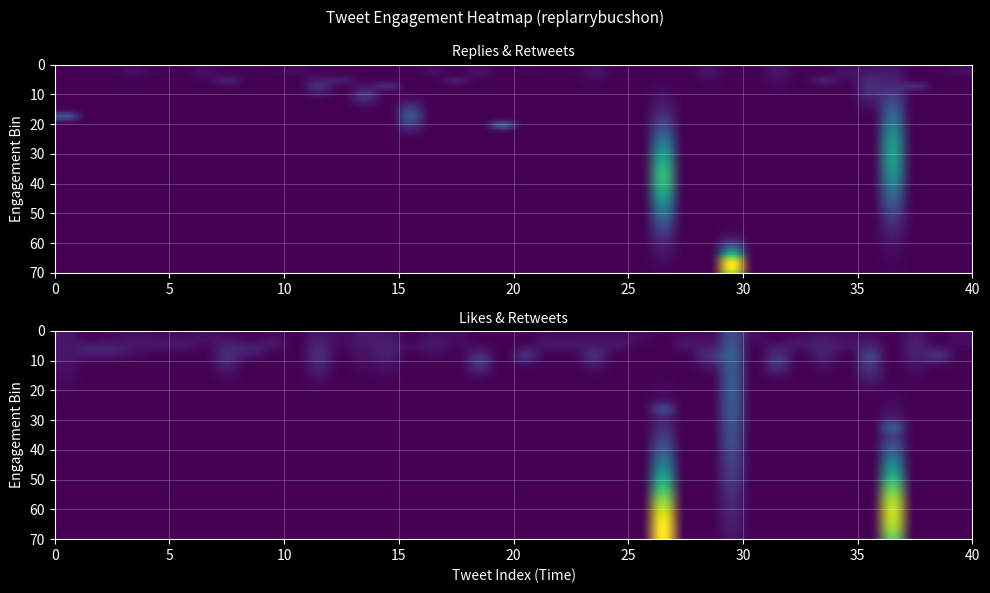

What is the sum of all likes values?

160